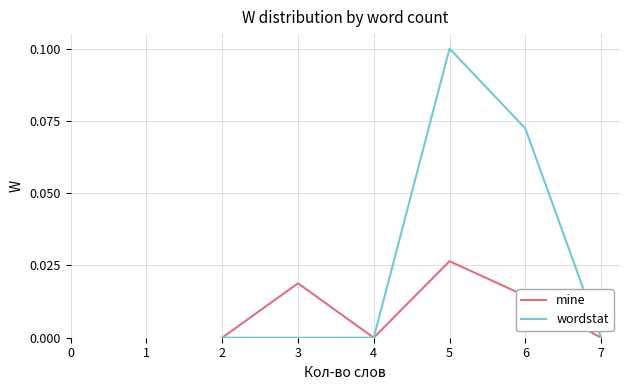

Which series has the largest total across all categories?

wordstat